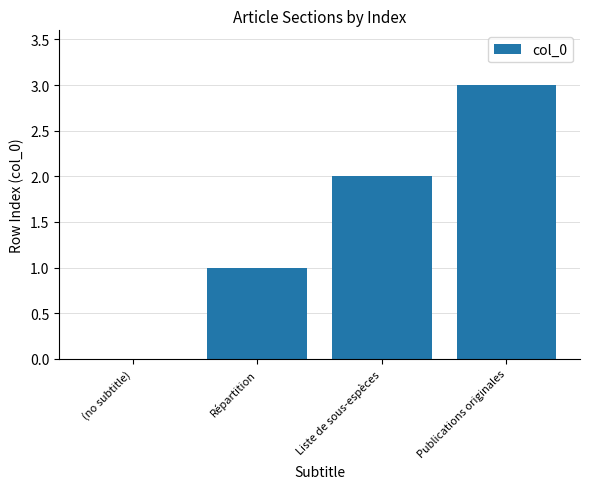

Reading right to left, list all the values displayed in this chart.

Publications originales=3	Liste de sous-espèces=2	Répartition=1	(no subtitle)=0